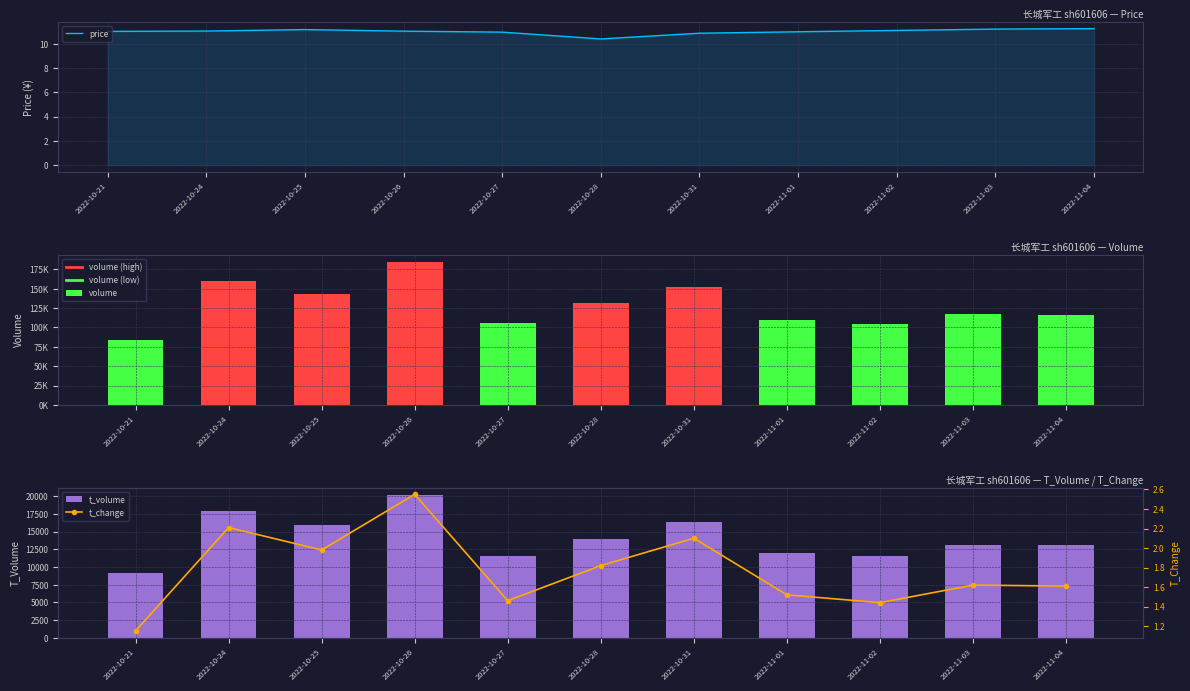

Reading left to right, what are all the values shown in this chart?

price: 2022-10-21=11.0	2022-10-24=11.0	2022-10-25=11.2	2022-10-26=11.0	2022-10-27=10.9	2022-10-28=10.4	2022-10-31=10.9	2022-11-01=11.0	2022-11-02=11.1	2022-11-03=11.2	2022-11-04=11.2
volume: 2022-10-21=83252.0	2022-10-24=160327.0	2022-10-25=143712.0	2022-10-26=184769.0	2022-10-27=105661.0	2022-10-28=131623.0	2022-10-31=152143.0	2022-11-01=109877.0	2022-11-02=104631.0	2022-11-03=117643.0	2022-11-04=116517.0
t_volume: 2022-10-21=9168.0	2022-10-24=17878.0	2022-10-25=15867.0	2022-10-26=20205.0	2022-10-27=11609.0	2022-10-28=13953.0	2022-10-31=16398.0	2022-11-01=12012.0	2022-11-02=11588.0	2022-11-03=13101.0	2022-11-04=13061.0
t_change: 2022-10-21=1.1	2022-10-24=2.2	2022-10-25=2.0	2022-10-26=2.5	2022-10-27=1.5	2022-10-28=1.8	2022-10-31=2.1	2022-11-01=1.5	2022-11-02=1.4	2022-11-03=1.6	2022-11-04=1.6